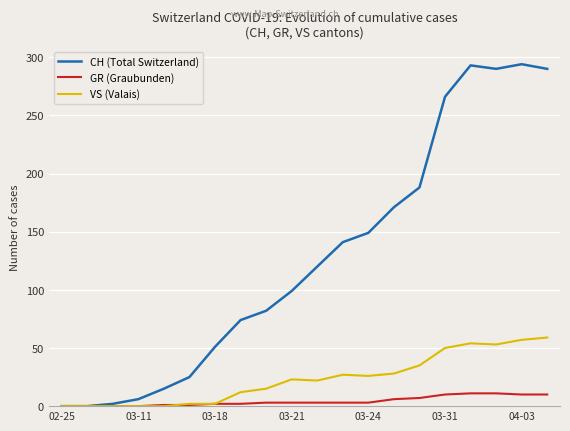

What is the greatest value displayed?

294